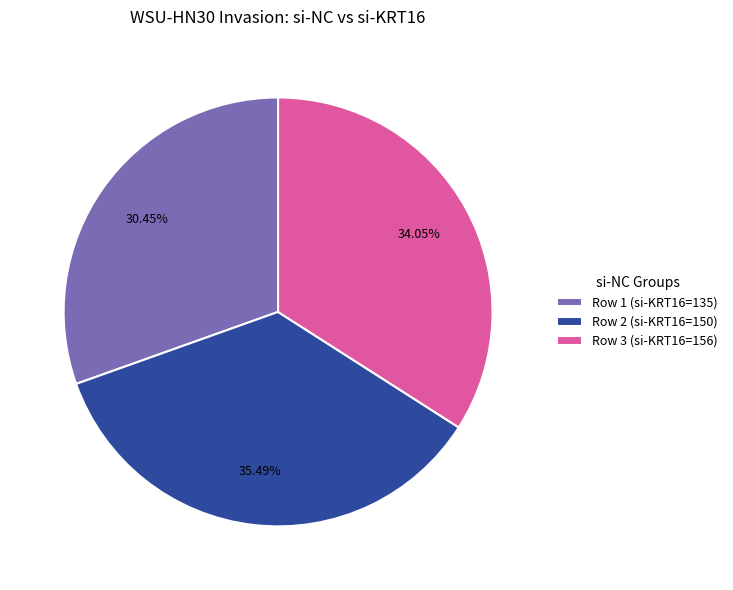

Does any single category account for the majority?

No